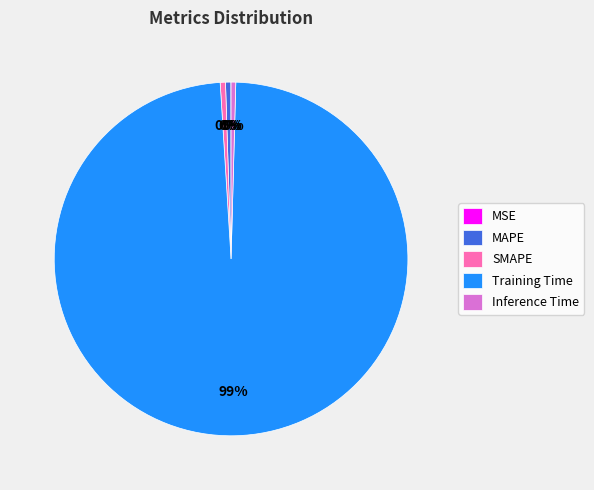

Do Training Time and MAPE together represent more than half of the pie?

Yes